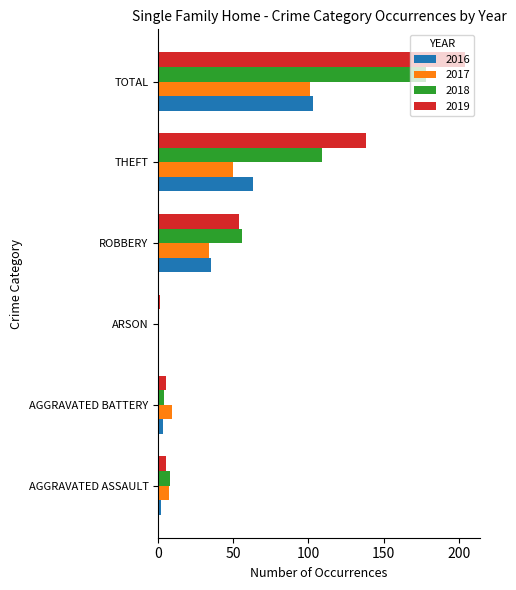

What is the maximum value shown in the chart?

204